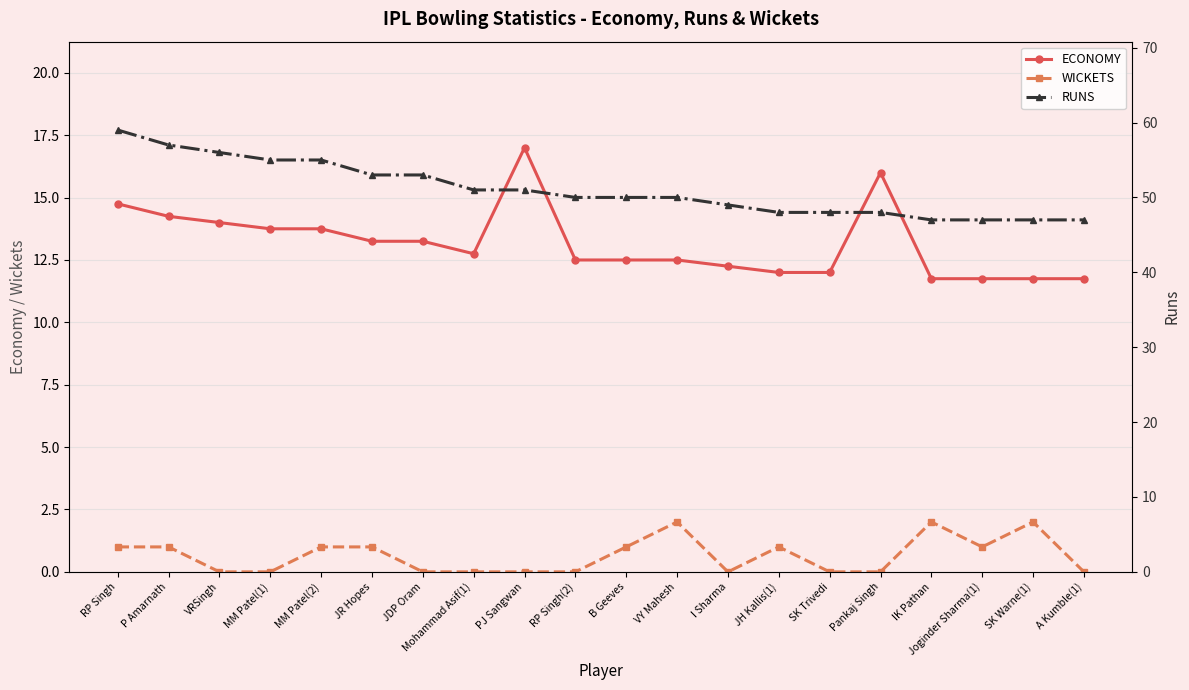

What is the difference between the second highest and minimum values in the WICKETS series?

2.0